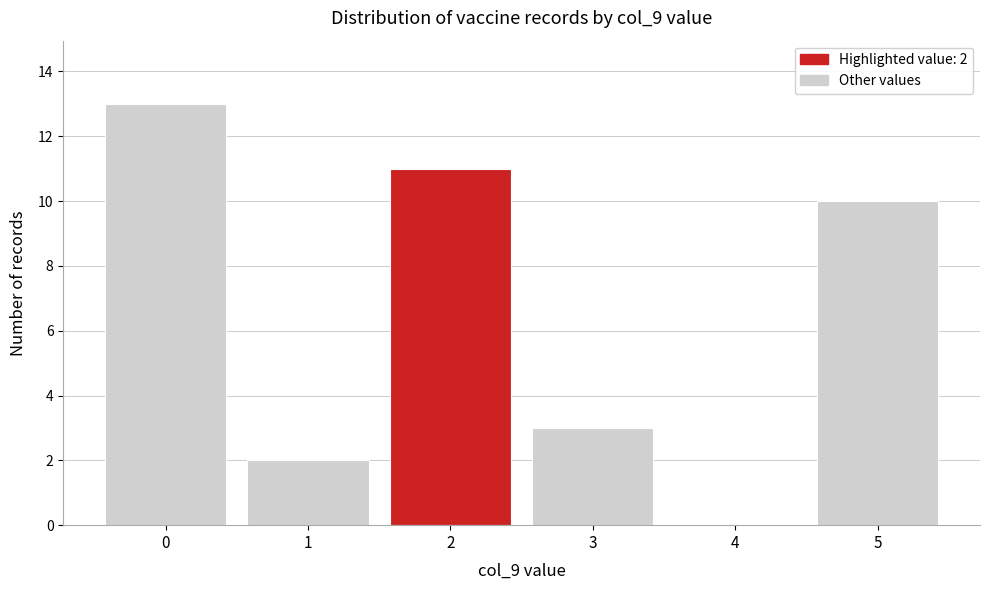

Reading left to right, list all the values displayed in this chart.

0=13	1=2	2=11	3=3	4=0	5=10